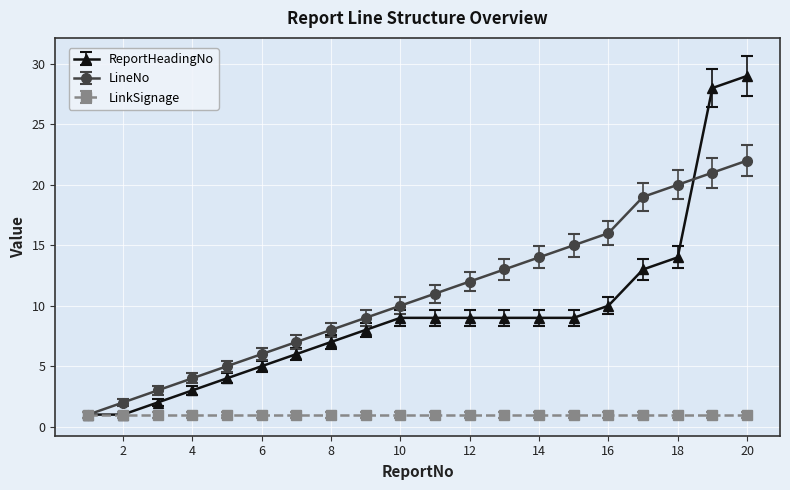

How many distinct data groups are displayed?

3